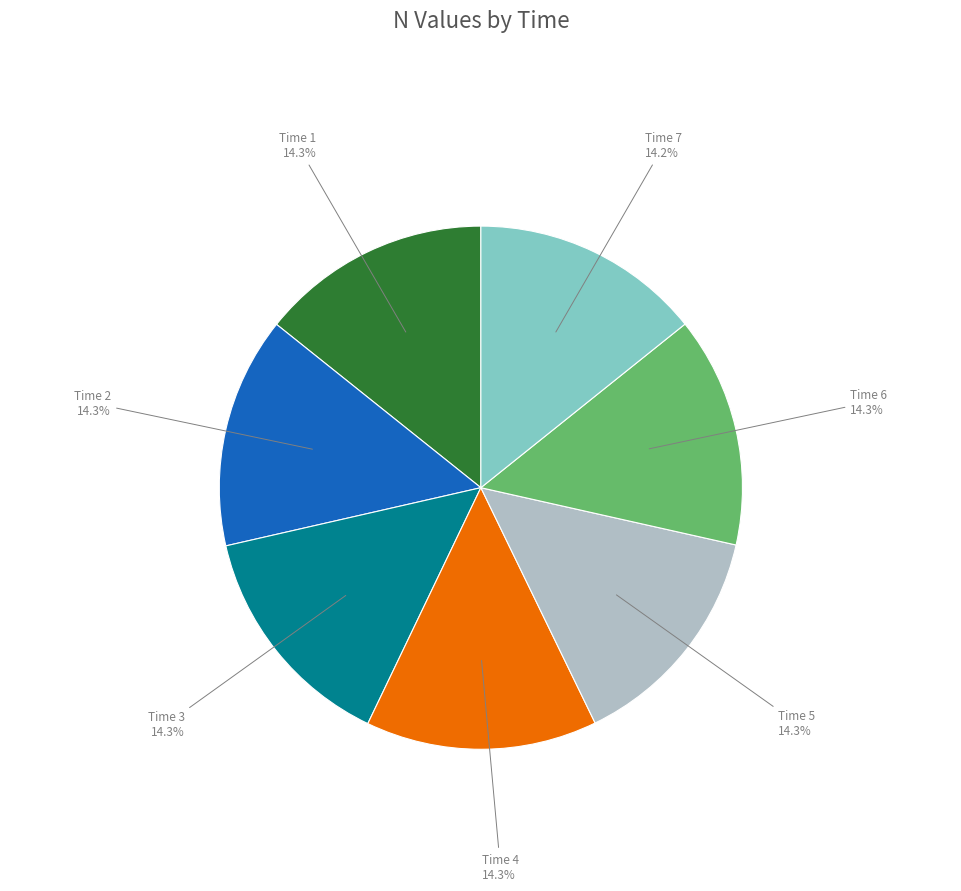

Is there a majority slice in this chart?

No